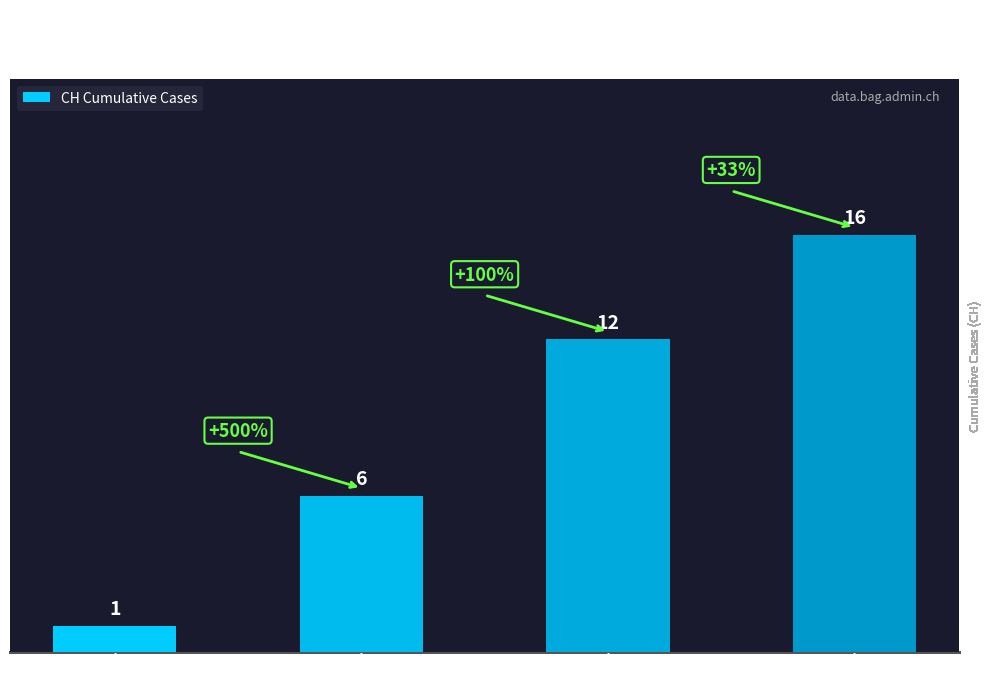

What is the smallest value displayed?

1